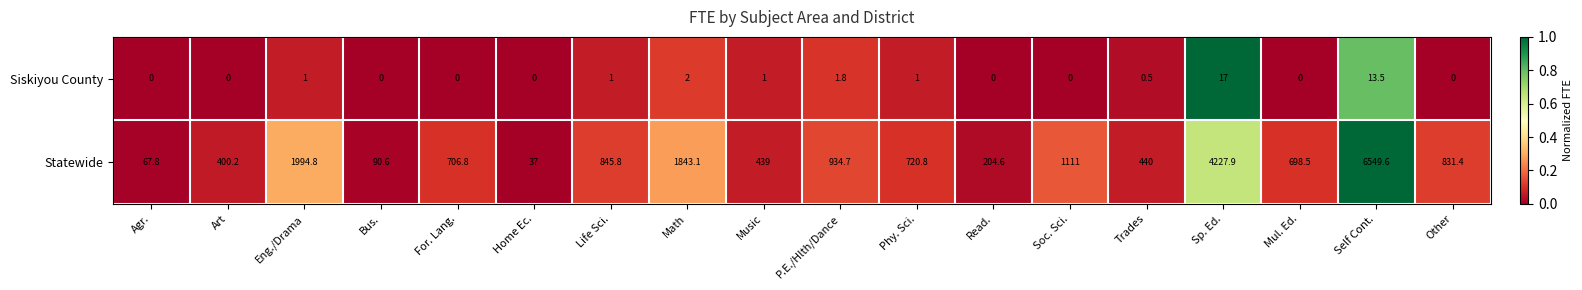

What is the difference between the Siskiyou County values at Math and Soc. Sci.?

2.0